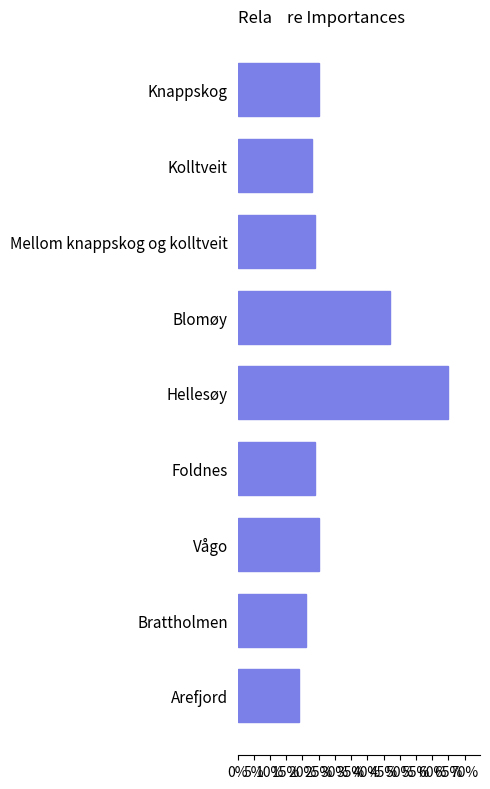

Reading top to bottom, transcribe all the data shown in this chart.

25	23	24	47	65	24	25	21	19